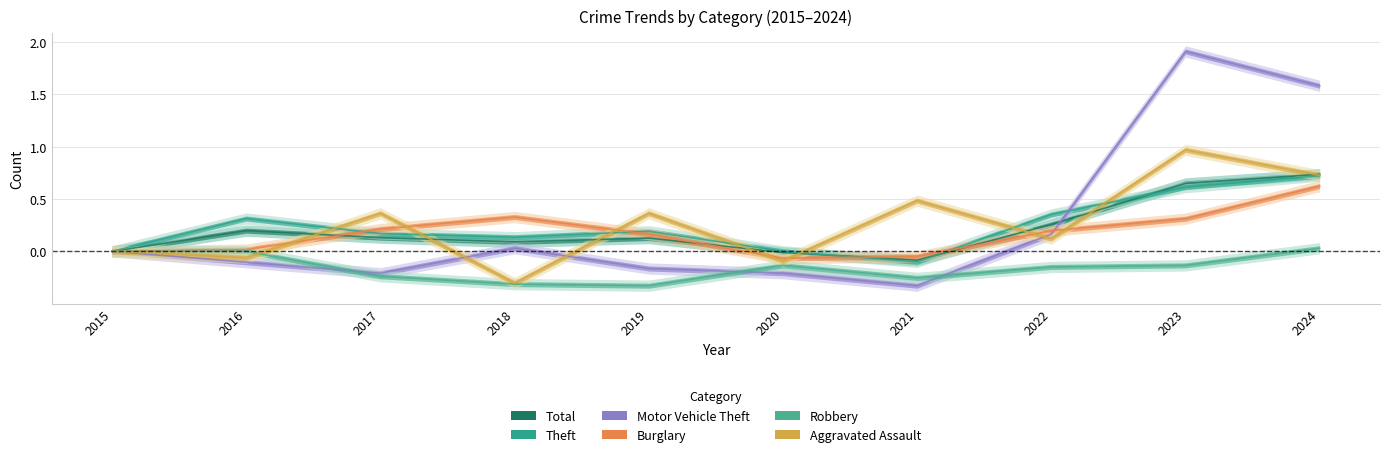

Reading right to left, what are all the values shown in this chart?

Aggravated Assault: 2024=0.7	2023=1.0	2022=0.1	2021=0.5	2020=-0.1	2019=0.4	2018=-0.3	2017=0.4	2016=-0.1	2015=0.0
Burglary: 2024=0.6	2023=0.3	2022=0.2	2021=-0.0	2020=-0.1	2019=0.2	2018=0.3	2017=0.2	2016=0.0	2015=0.0
Motor Vehicle Theft: 2024=1.6	2023=1.9	2022=0.2	2021=-0.3	2020=-0.2	2019=-0.2	2018=0.0	2017=-0.2	2016=-0.1	2015=0.0
Robbery: 2024=0.0	2023=-0.1	2022=-0.1	2021=-0.3	2020=-0.1	2019=-0.3	2018=-0.3	2017=-0.2	2016=0.0	2015=0.0
Theft: 2024=0.7	2023=0.6	2022=0.4	2021=-0.1	2020=0.0	2019=0.2	2018=0.1	2017=0.2	2016=0.3	2015=0.0
Total: 2024=0.7	2023=0.6	2022=0.3	2021=-0.1	2020=-0.0	2019=0.1	2018=0.1	2017=0.1	2016=0.2	2015=0.0